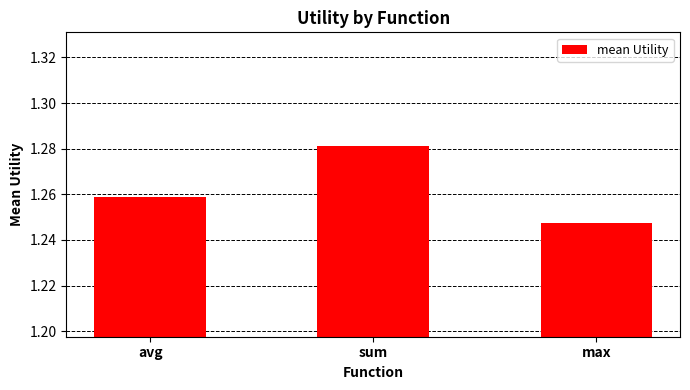

What is the label of the 2nd bar from the left?

sum